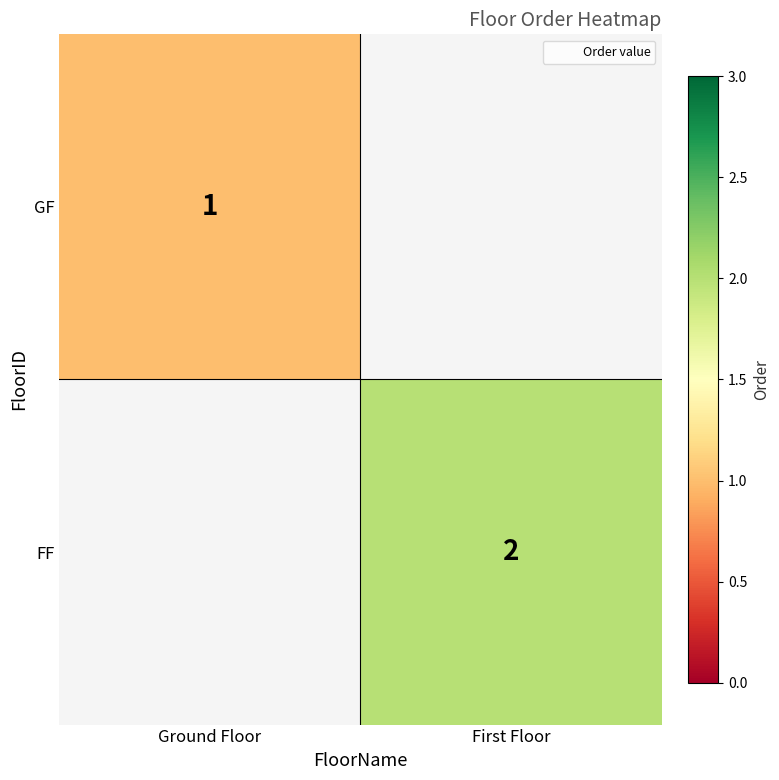

Count the number of data series in this chart.

2